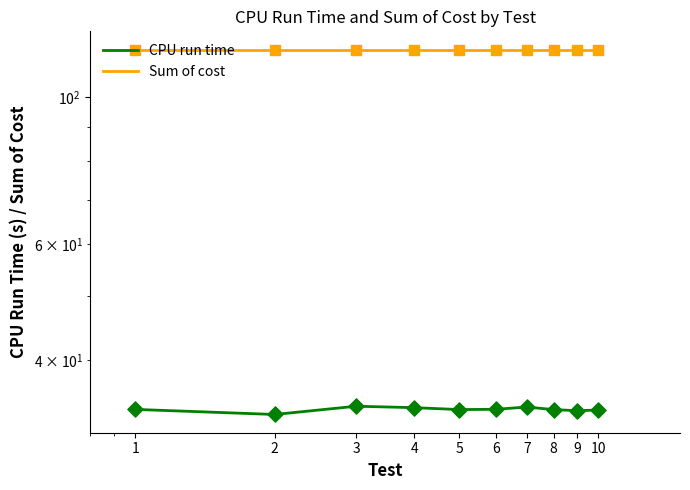

Is the value of Sum of cost at 10 greater than the value of CPU run time at 10?

Yes